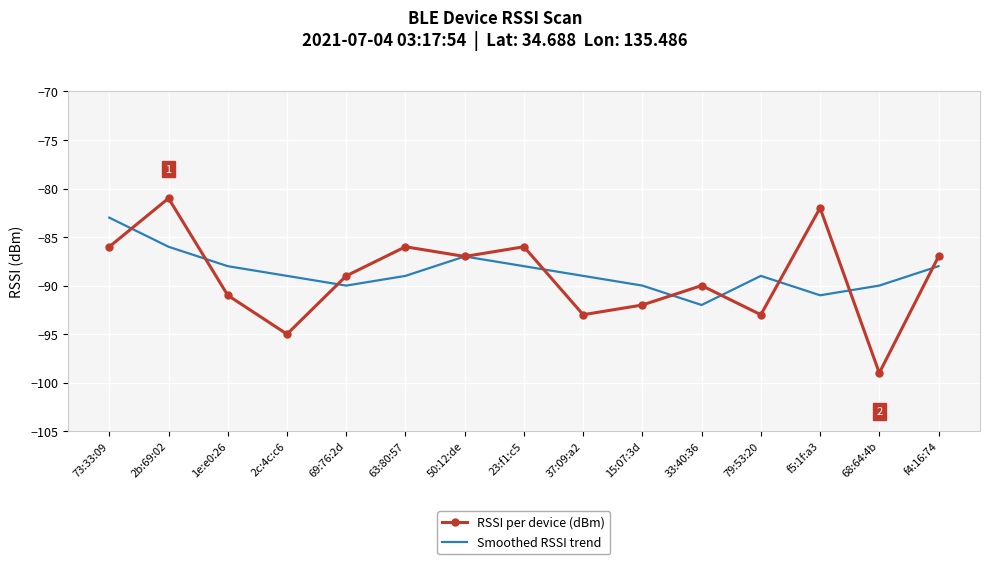

Where is RSSI per device (dBm) nearest to the value -90?

33:40:36